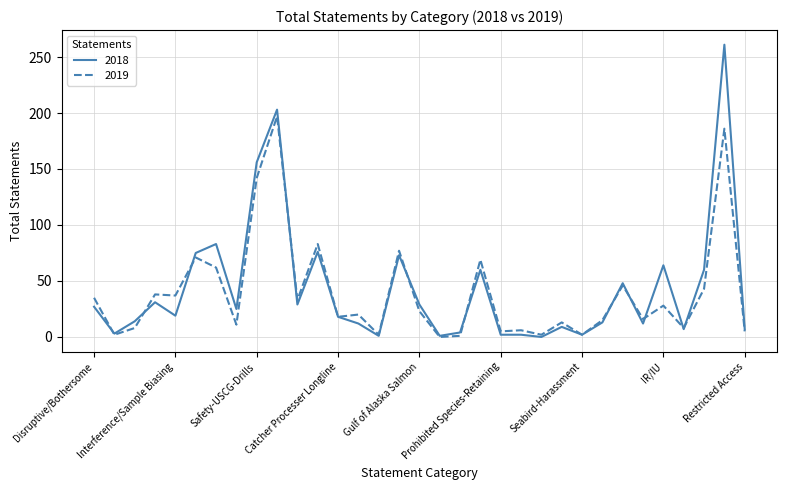

Does the chart have visible grid lines?

Yes